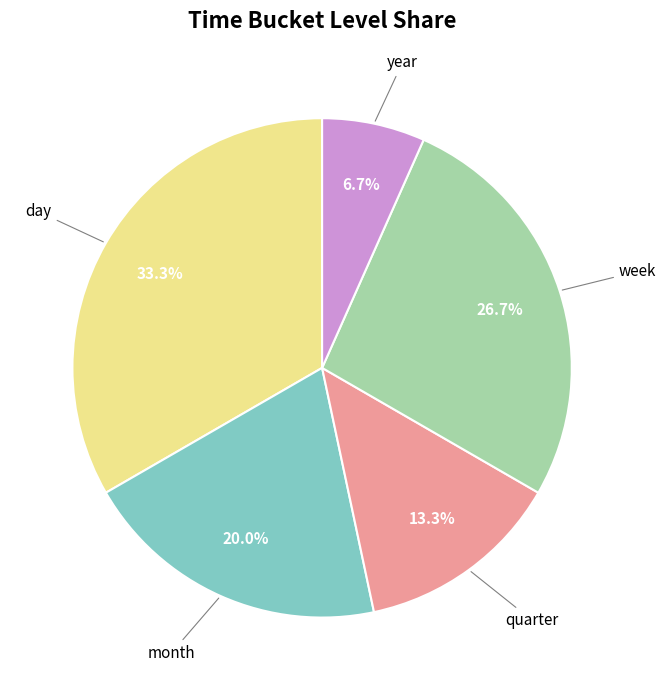

Is there a majority slice in this chart?

No